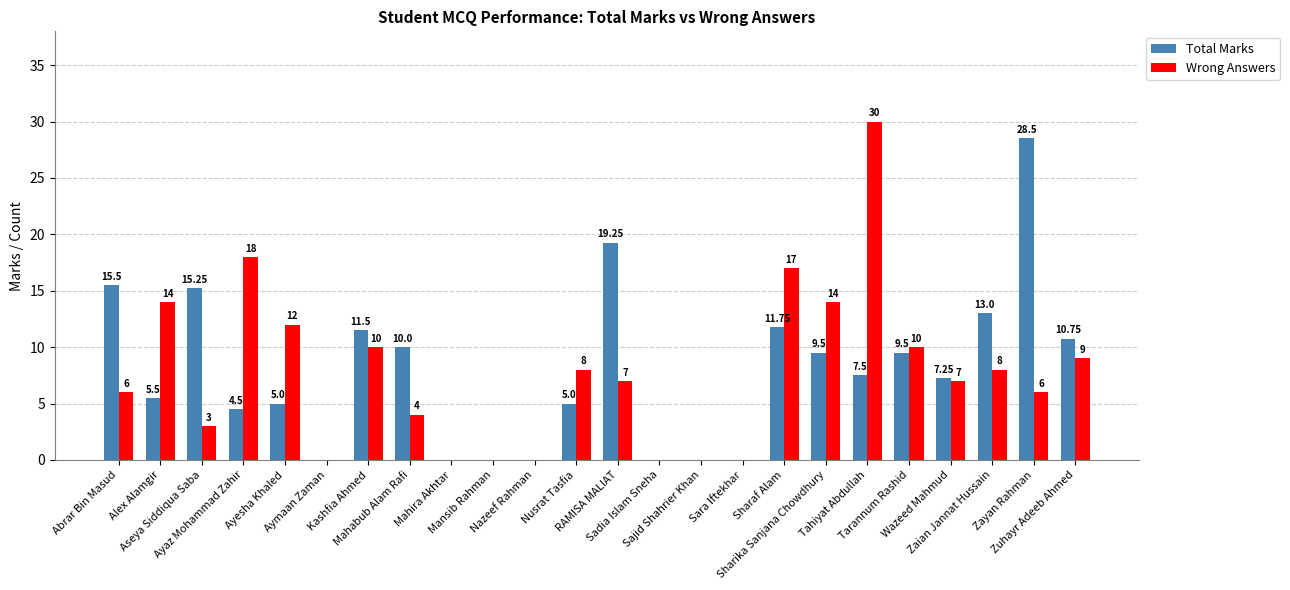

What is the difference between the Wrong Answers values at Alex Alamgir and Aymaan Zaman?

14.0